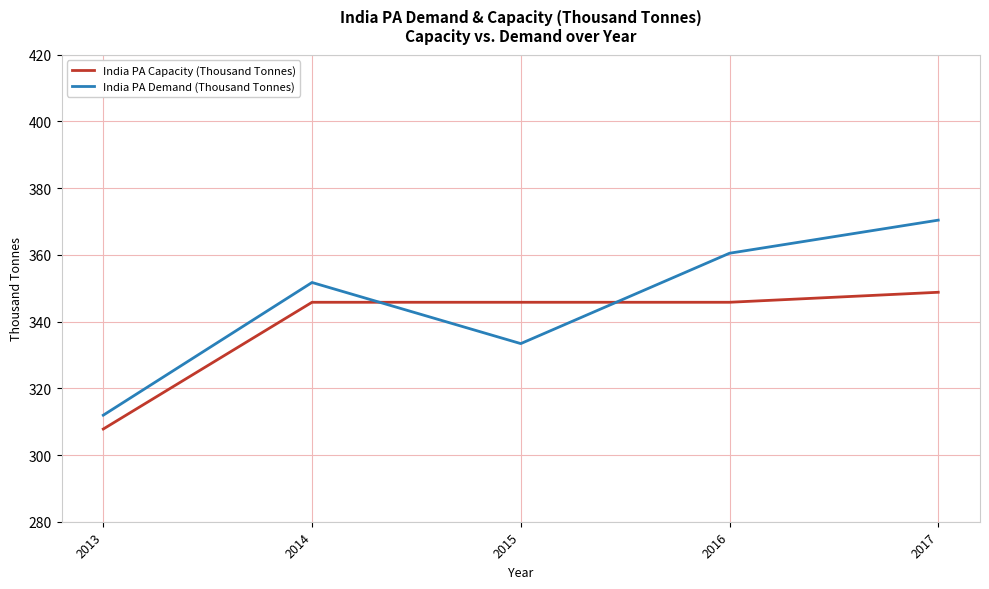

What is the difference between the India PA Demand (Thousand Tonnes) values at 2013 and 2015?

21.5